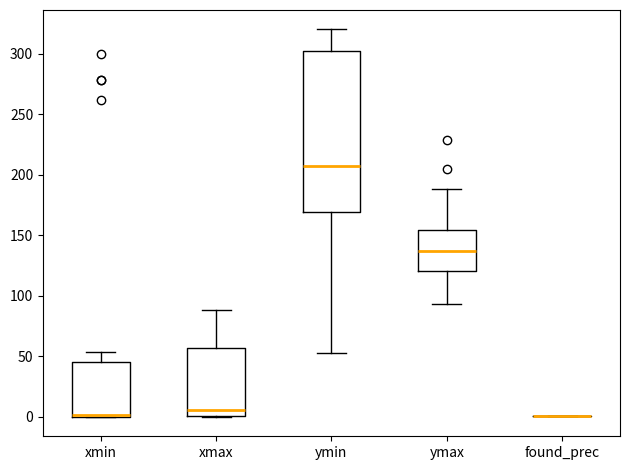

Which box is the tallest, from its lower edge to its upper edge?

ymin